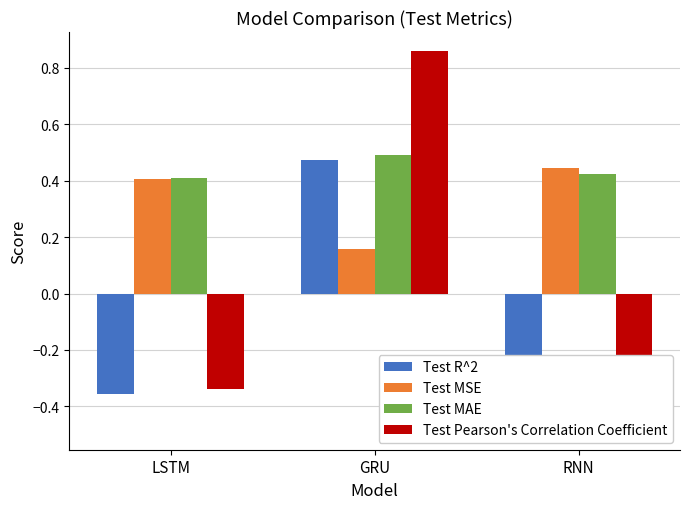

At which label does Test R^2 first exceed 0?

GRU